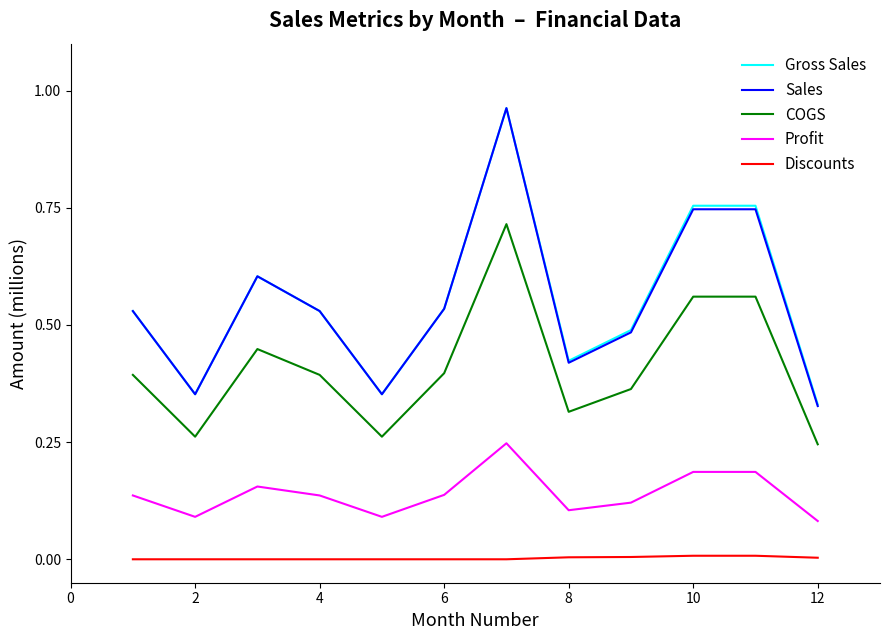

True or false: COGS and Profit intersect in this chart.

False